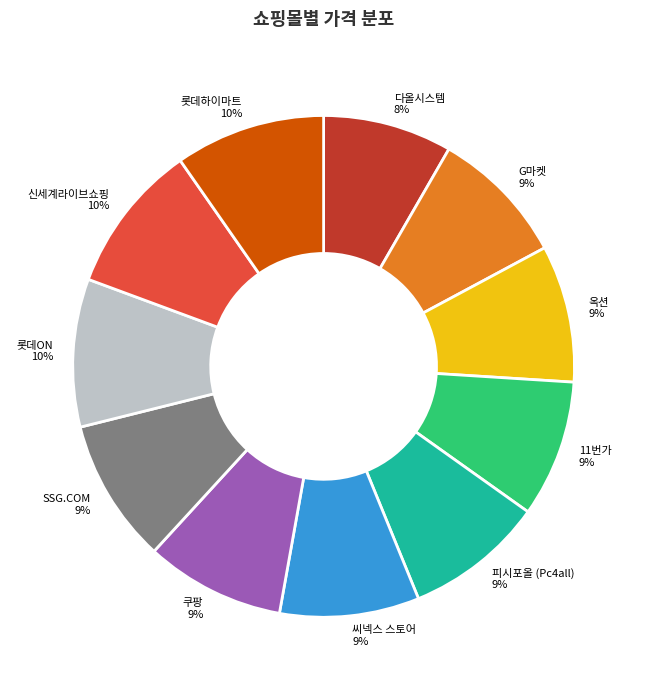

To the nearest percent, what portion does G마켓 represent?

9%